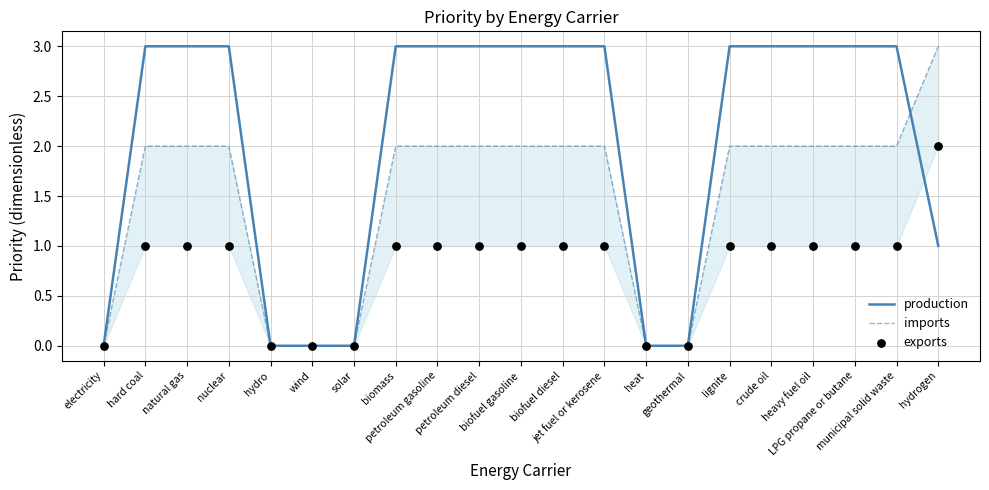

At which category is the sum across all series the highest?

hard coal